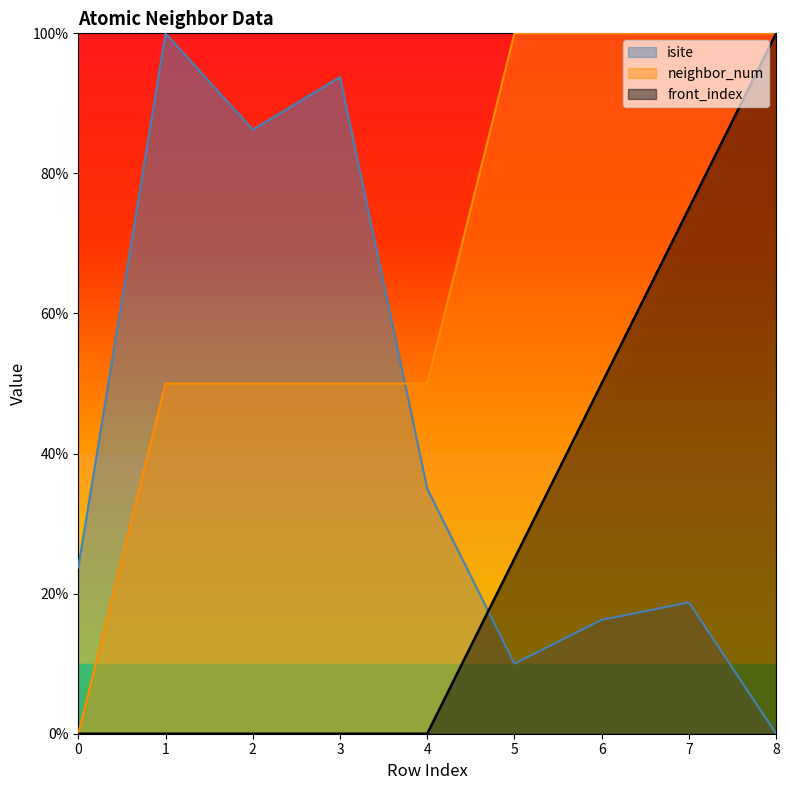

At which category does the chart reach its peak across all series?

1